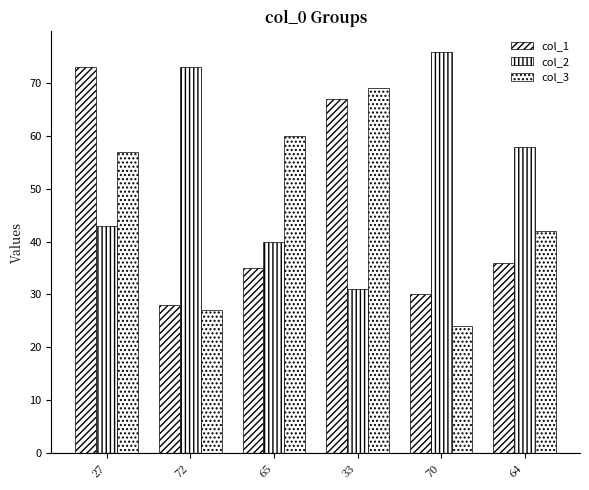

What is the label of the 3rd bar from the right?

33